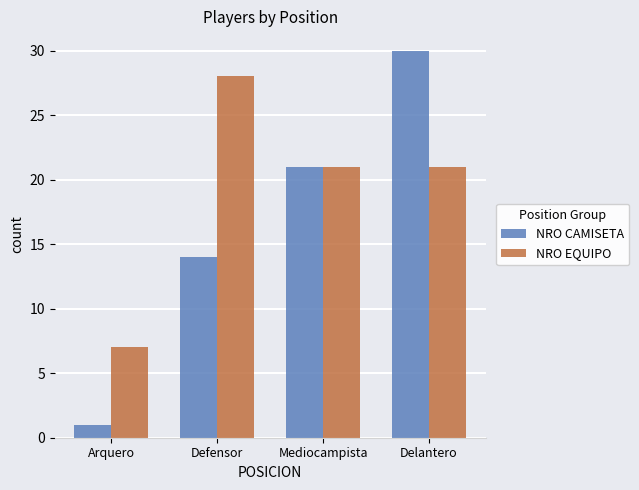

Which series has the widest spread of values?

NRO CAMISETA